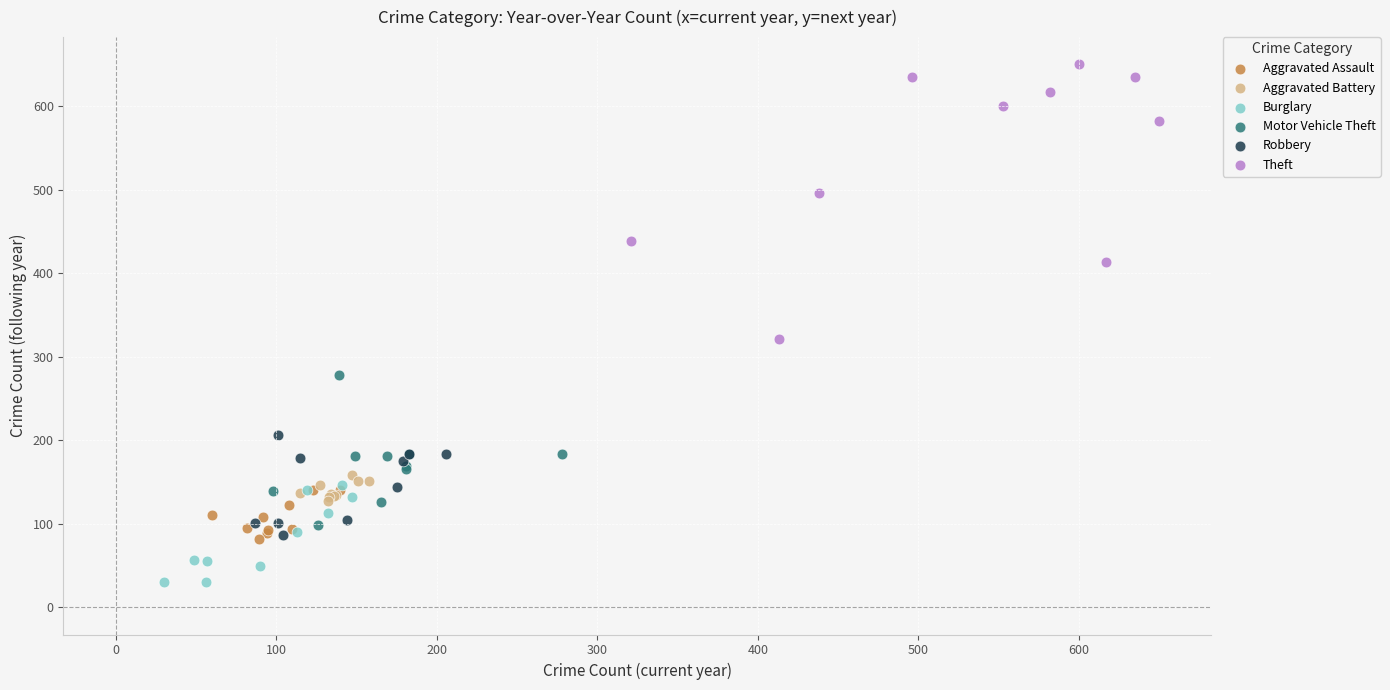

Which series has the largest Y range (max minus min)?

Theft